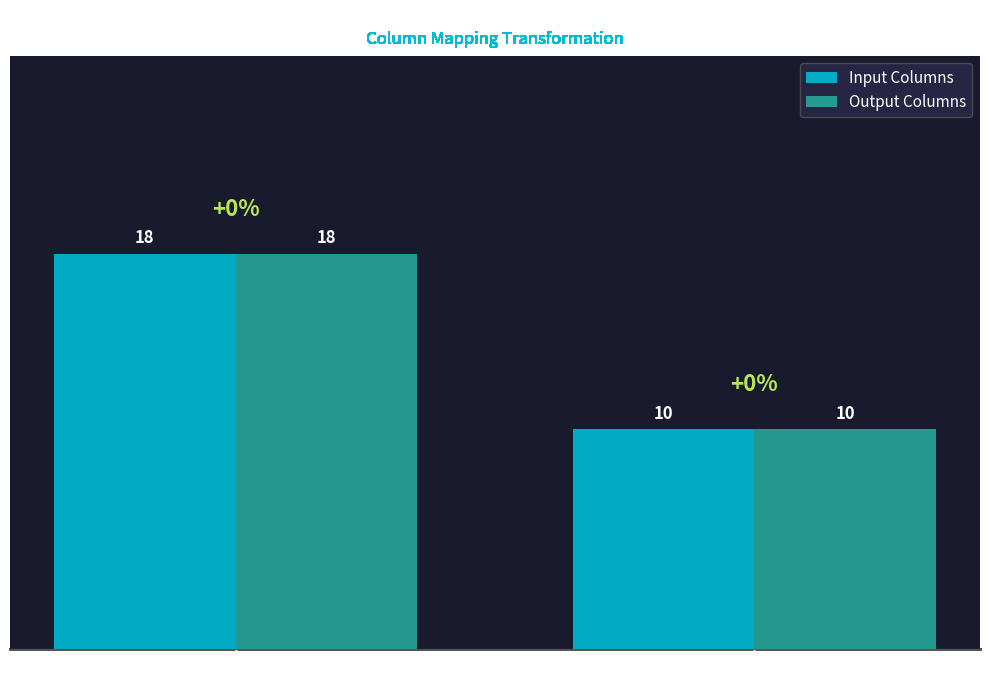

What is the average value of the Output Columns series?

14